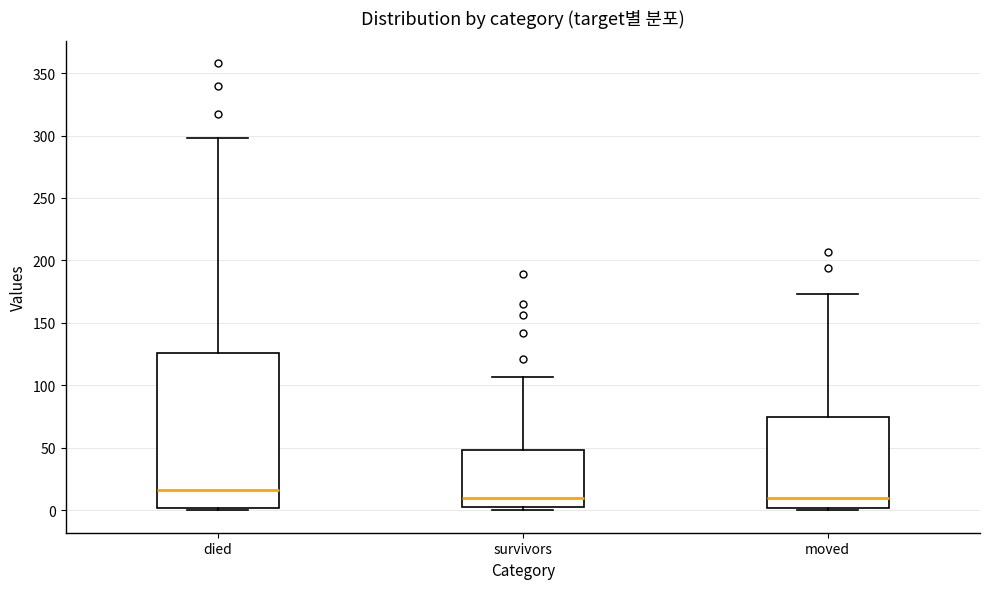

Where is the upper edge of the box for died on the y-axis? The values are not printed on the chart, so give them approximately, as read against the axis.

125